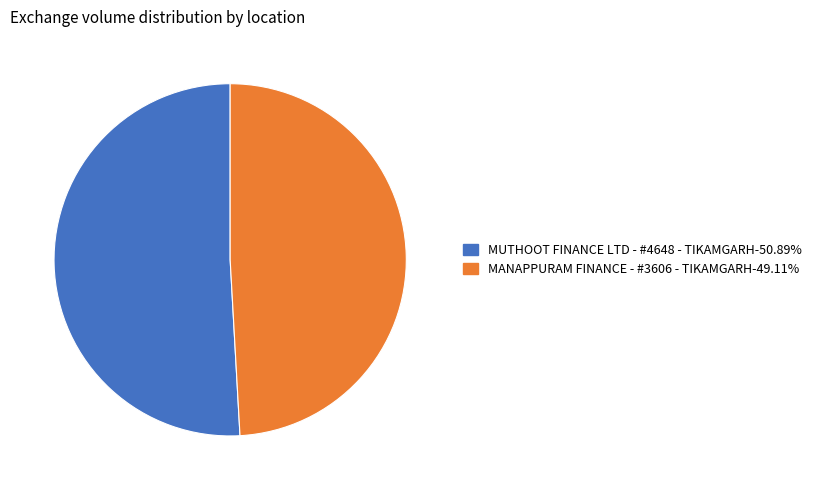

Which category has the smallest portion of the pie?

MANAPPURAM FINANCE - #3606 - TIKAMGARH